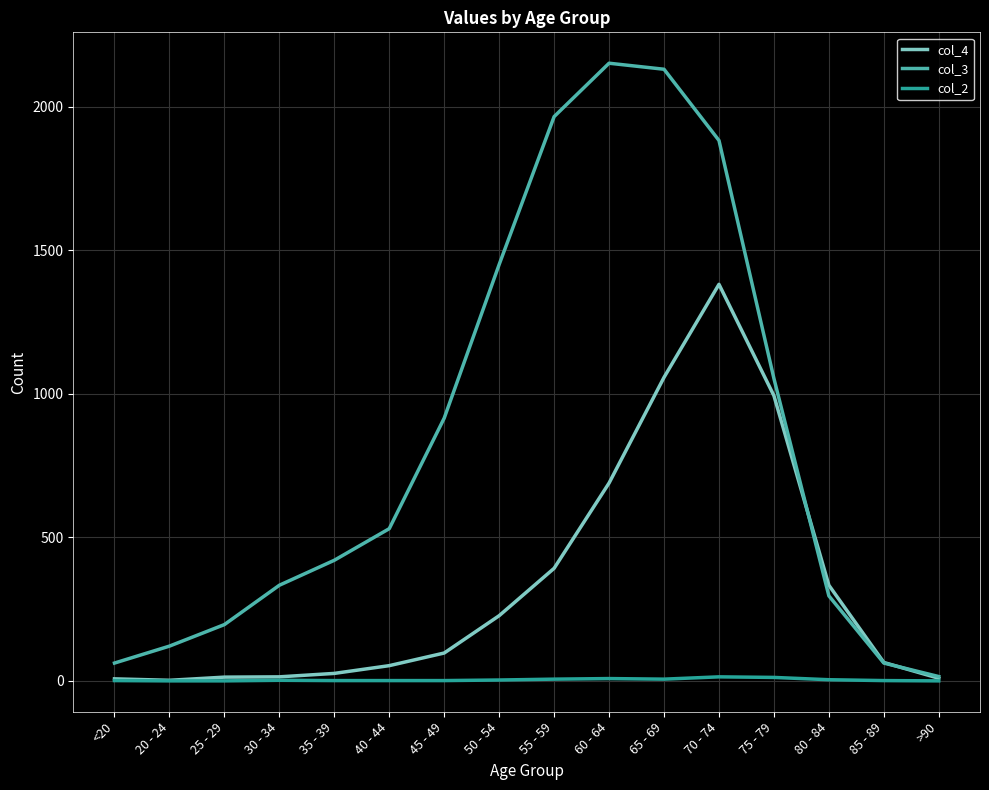

Which series has the widest spread of values?

col_3